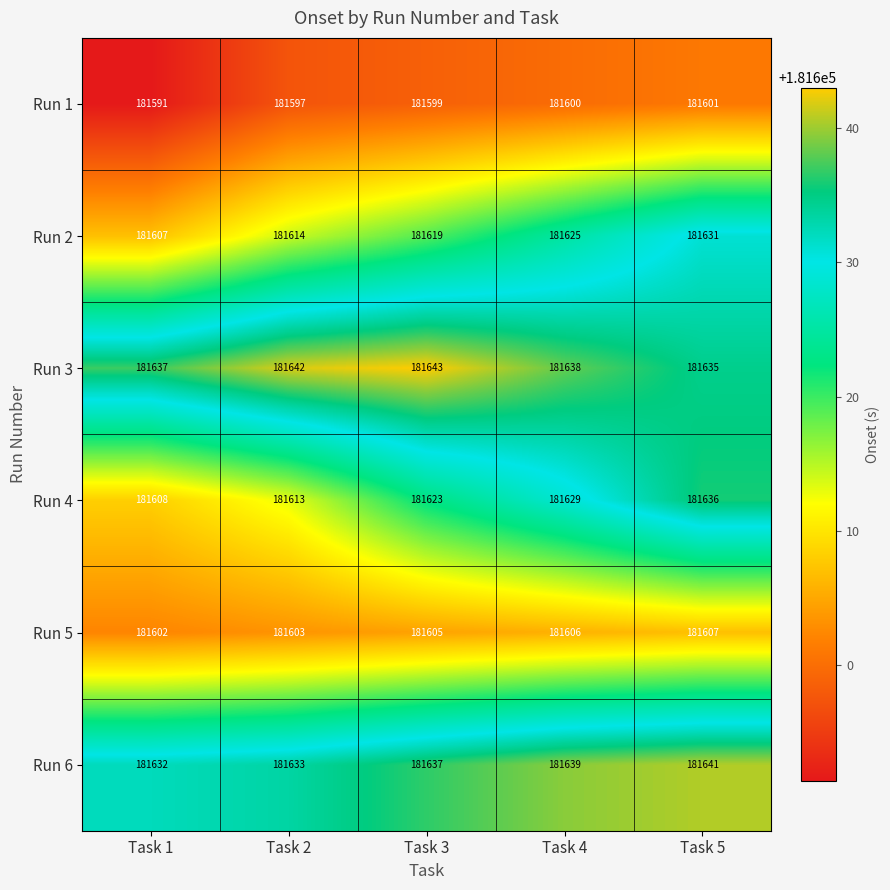

Reading left to right, extract all data points from this chart.

Run 1: 181591	181597	181599	181600	181601
Run 2: 181607	181614	181619	181625	181631
Run 3: 181637	181642	181643	181638	181635
Run 4: 181608	181613	181623	181629	181636
Run 5: 181602	181603	181605	181606	181607
Run 6: 181632	181633	181637	181639	181641